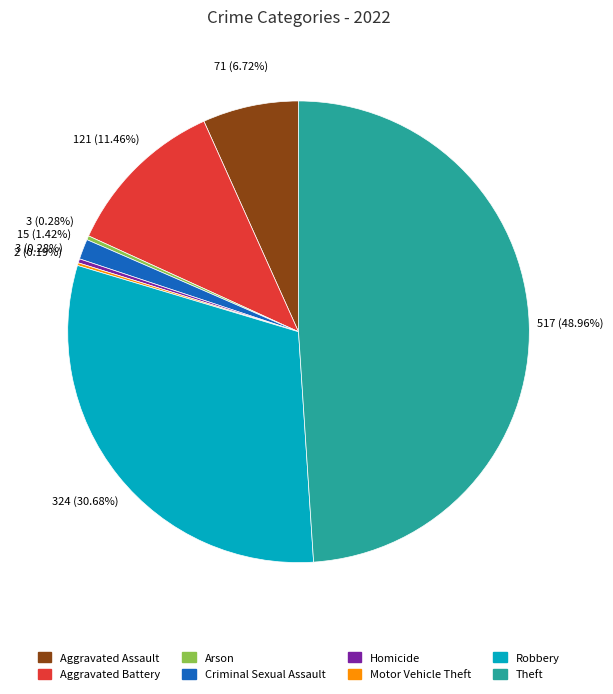

True or false: Robbery accounts for 31% of the total.

True